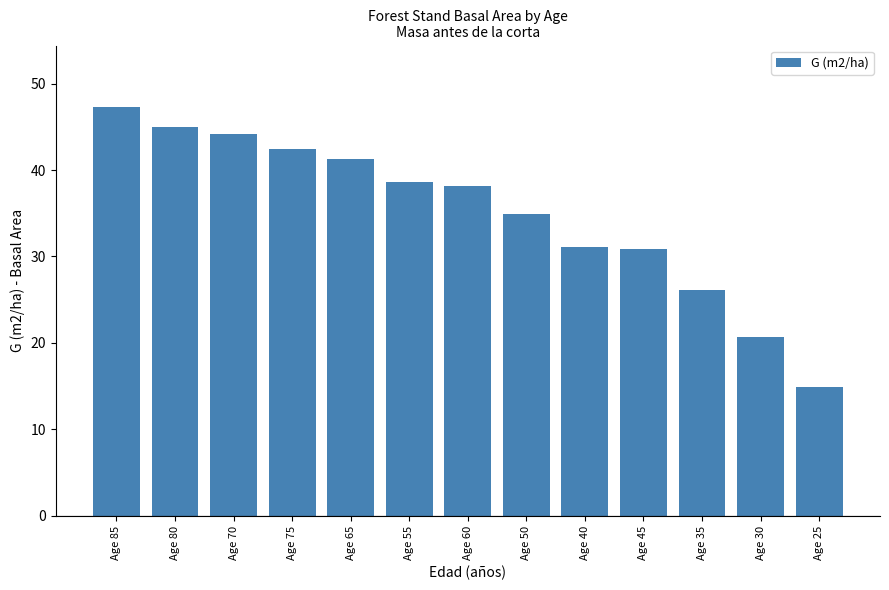

What is the difference between the maximum and minimum values?

32.4